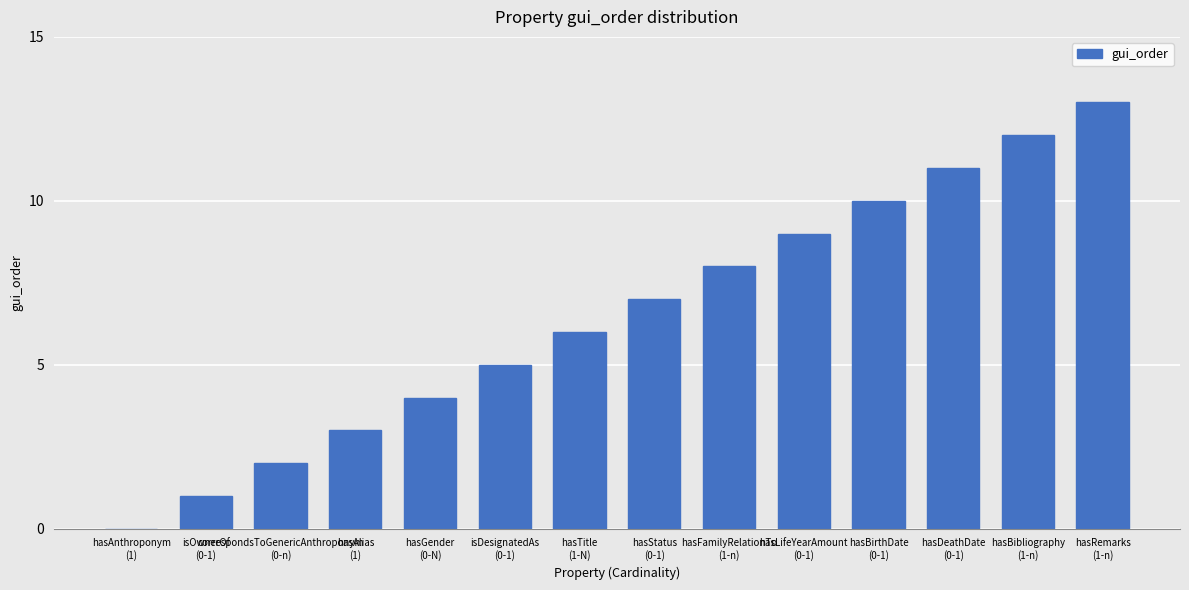

What is the approximate value at hasDeathDate
(0-1), to the nearest 5?

10